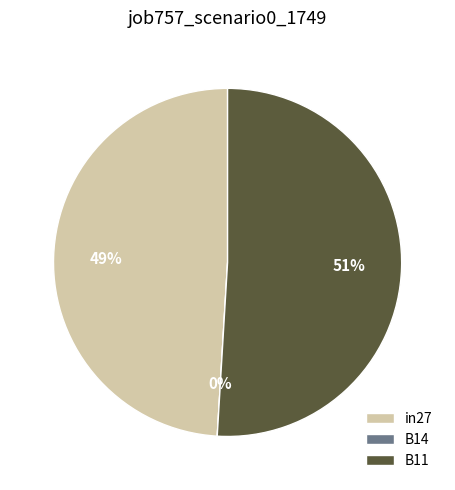

Rank the categories by value from highest to lowest.

B11, in27, B14